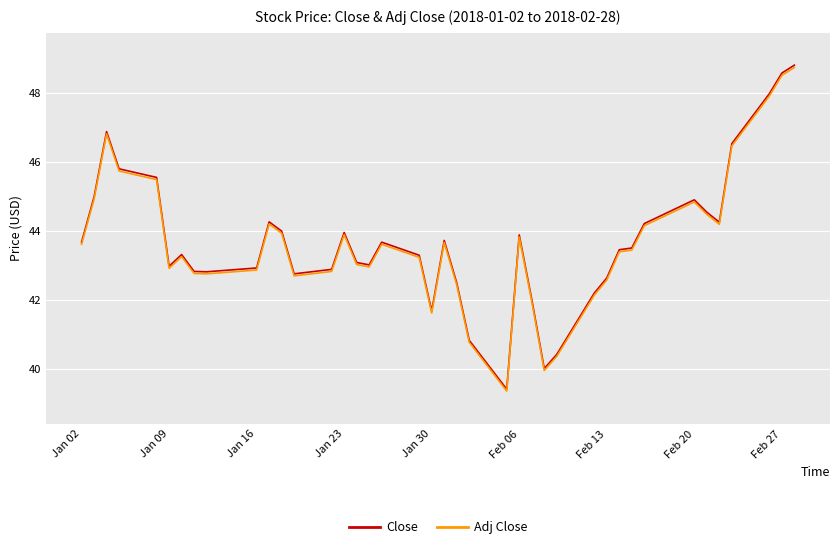

What is the highest value of the Close series?

48.8